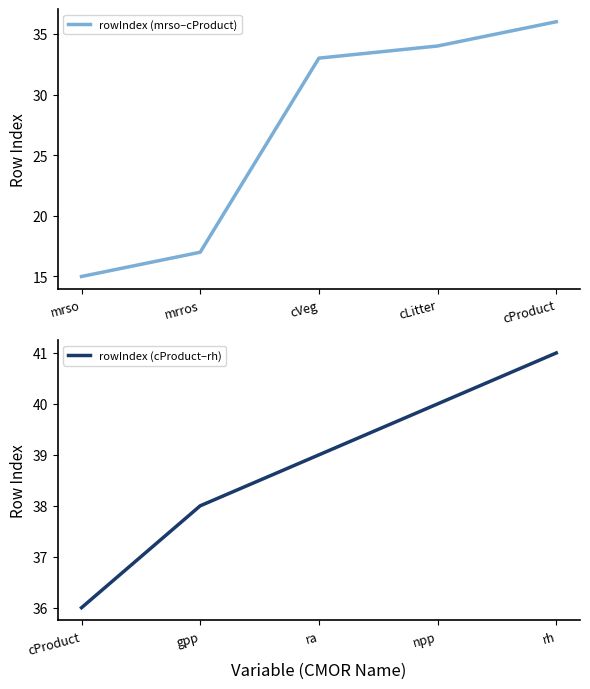

What are all the series names shown in the legend?

rowIndex (mrso–cProduct), rowIndex (cProduct–rh)